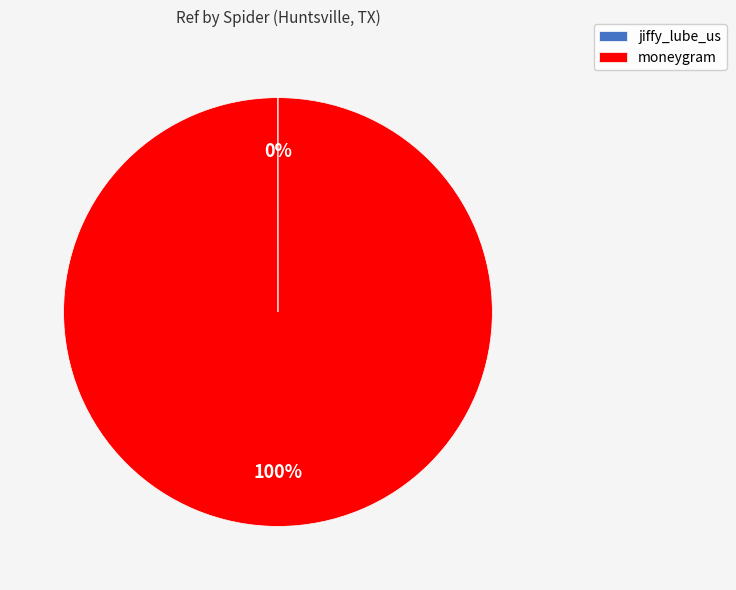

Is there any slice that represents more than half of the pie?

Yes